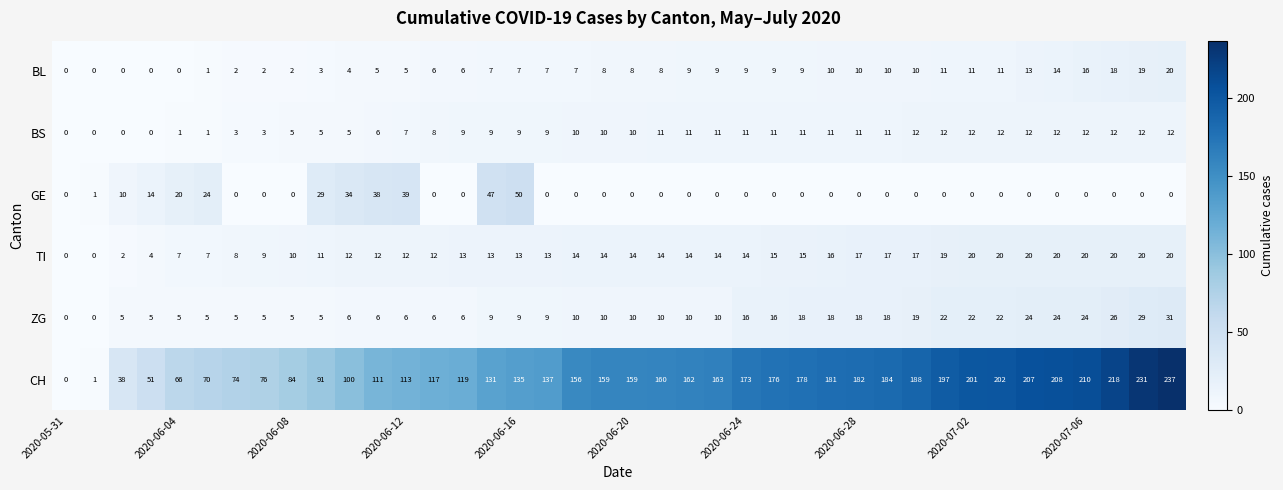

What is the maximum value shown in the chart?

237